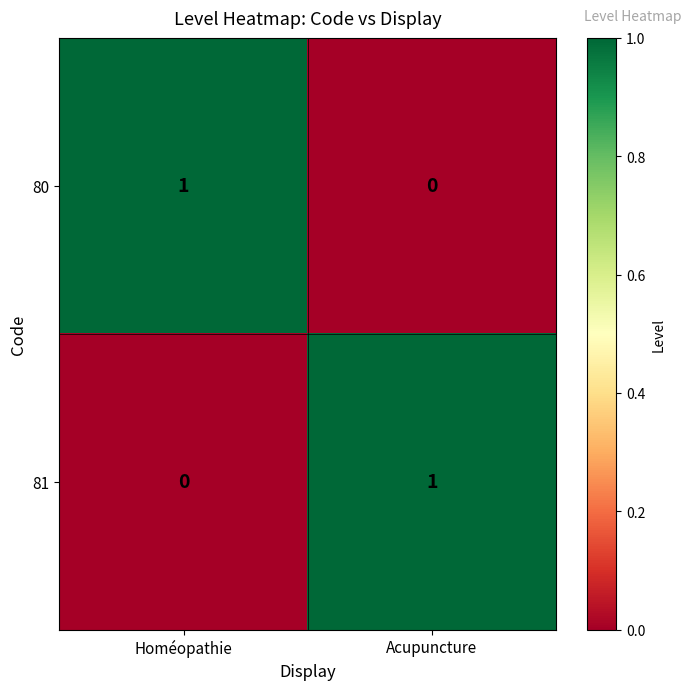

How many series are shown in this chart?

2